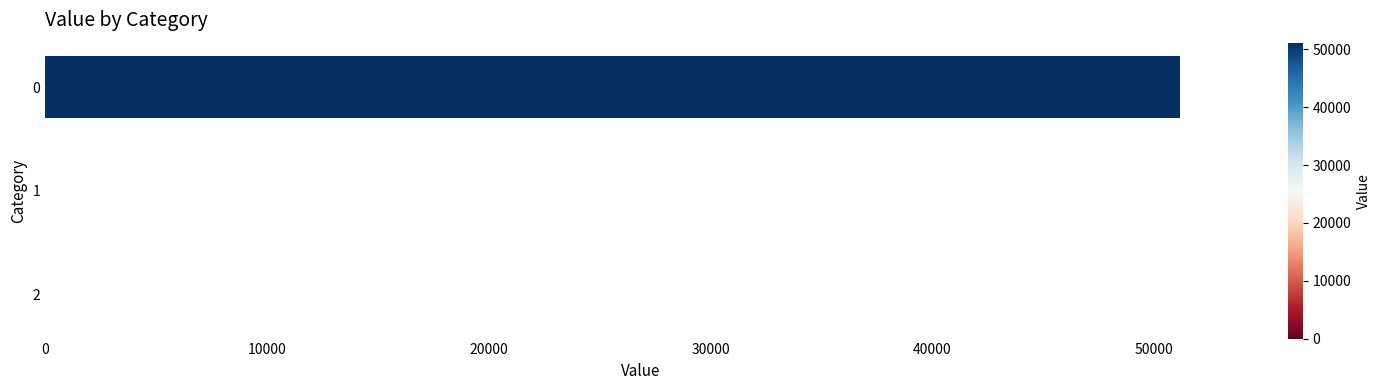

How many series are shown in this chart?

1